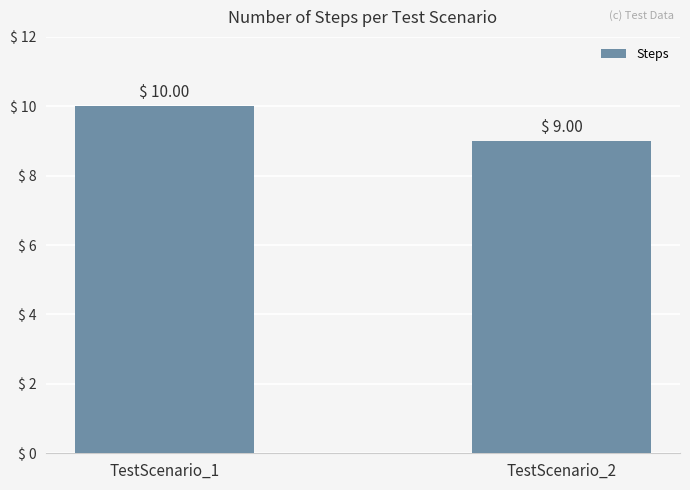

List the labels in order of value, largest first.

TestScenario_1, TestScenario_2